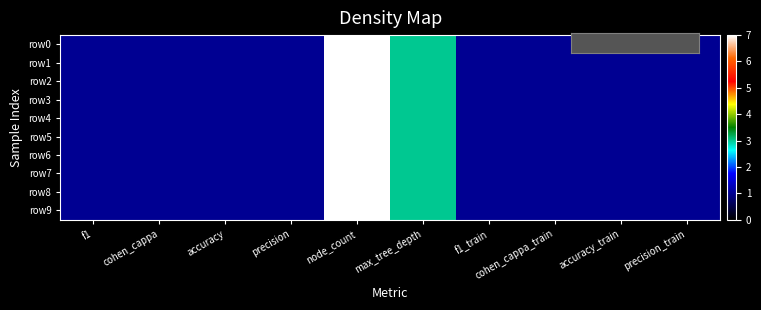

Count the number of data series in this chart.

10